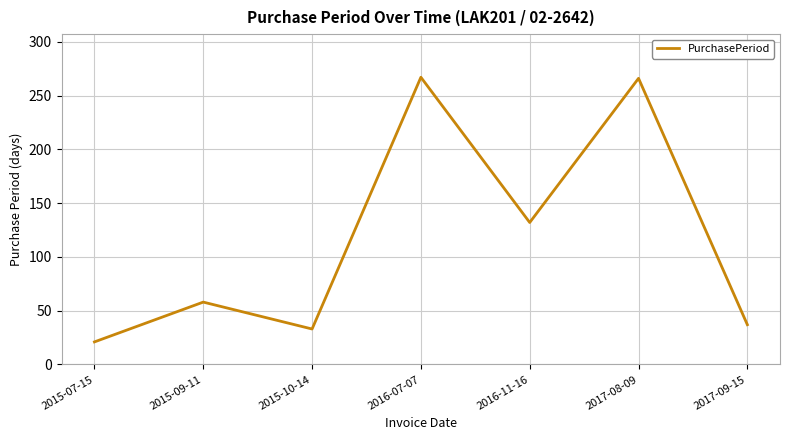

True or false: the data shows 52 at 2015-10-14.

False